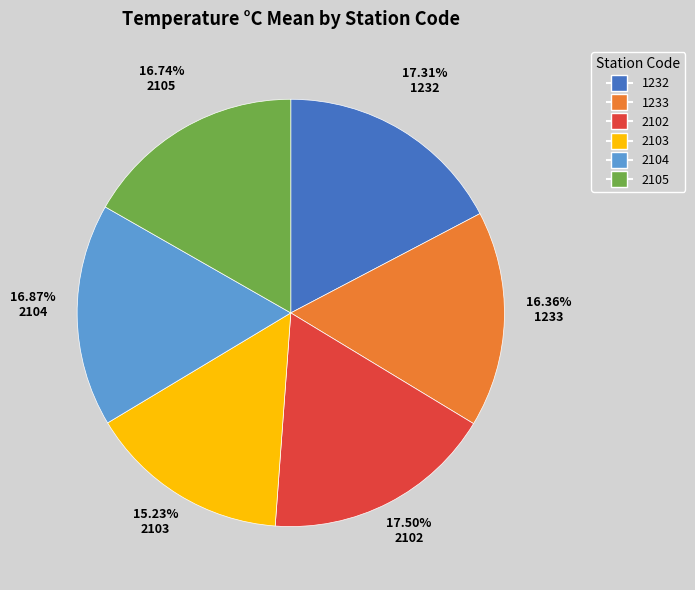

Count the number of slices in the pie.

6